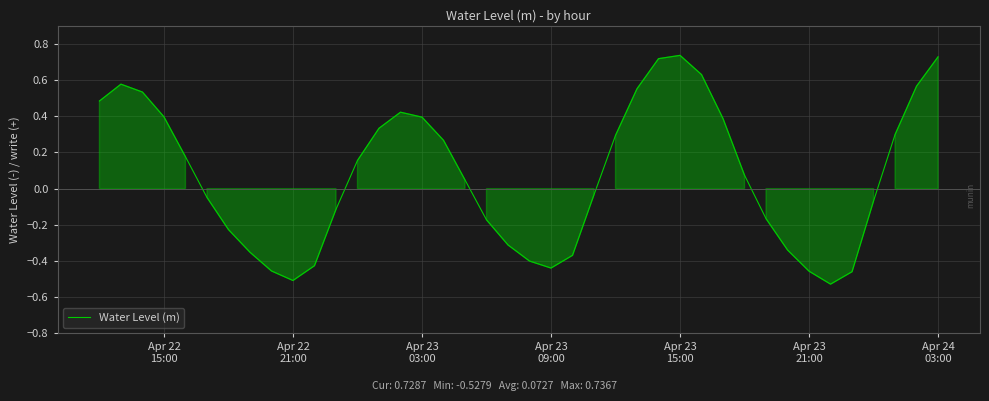

What is the difference between the maximum and minimum values?

1.3